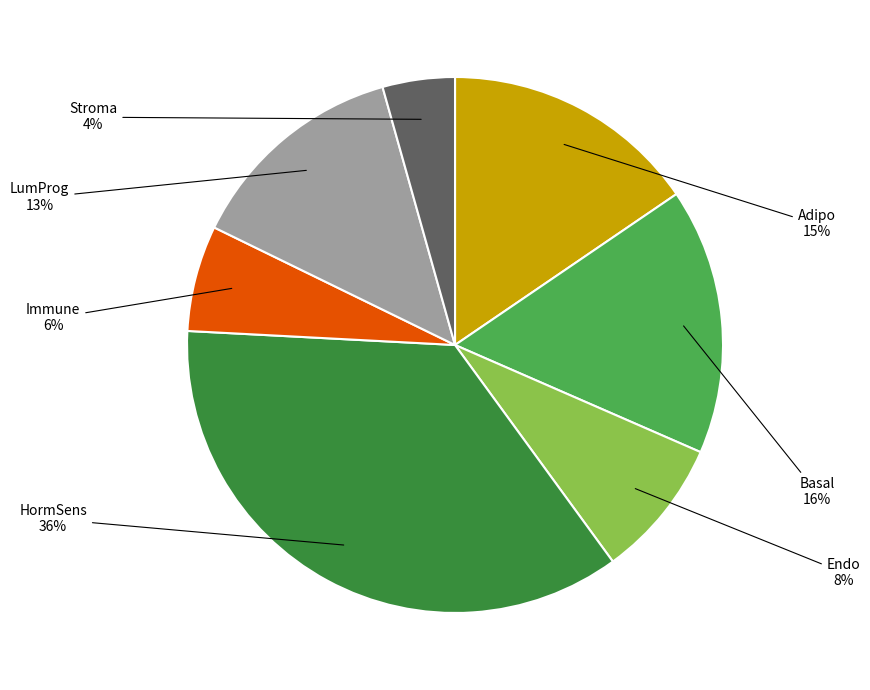

Count the number of slices in the pie.

7